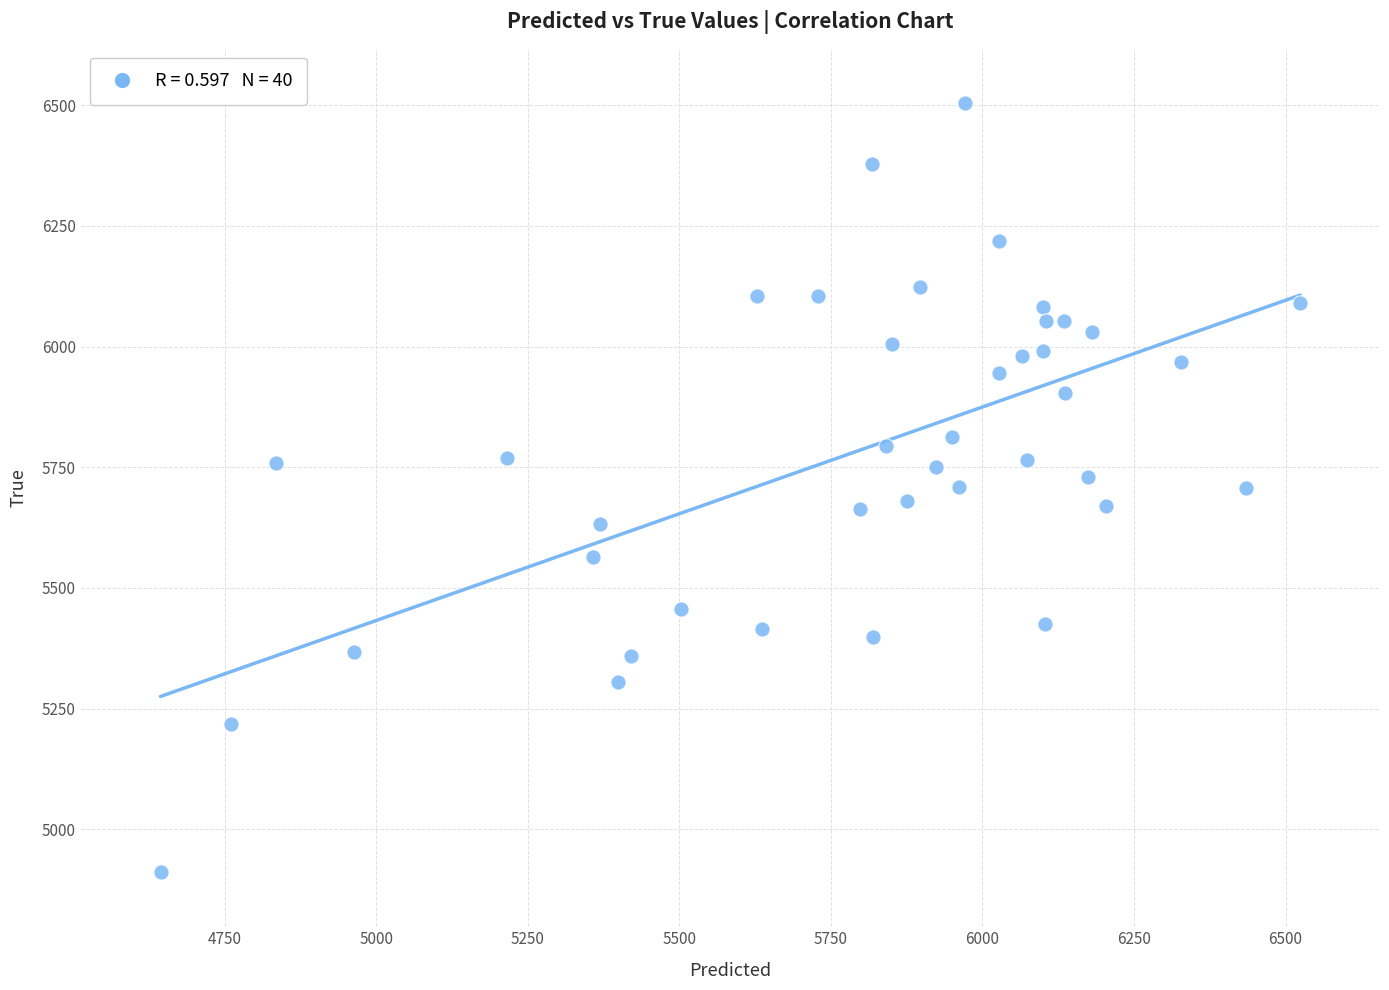

What is the range of Y values (max minus min)?

1594